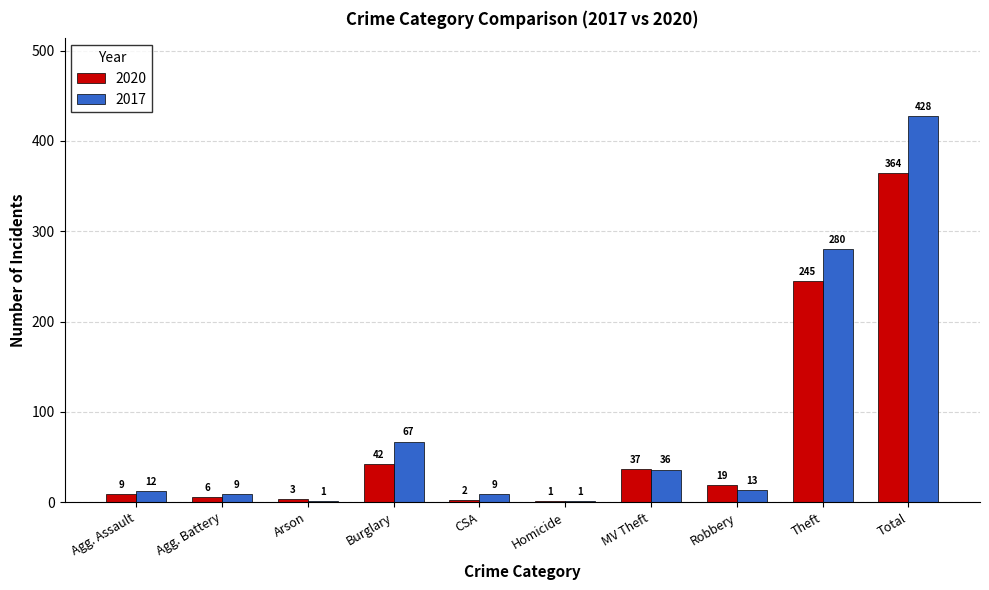

The 2020 series shows 387 at Theft. True or false?

False